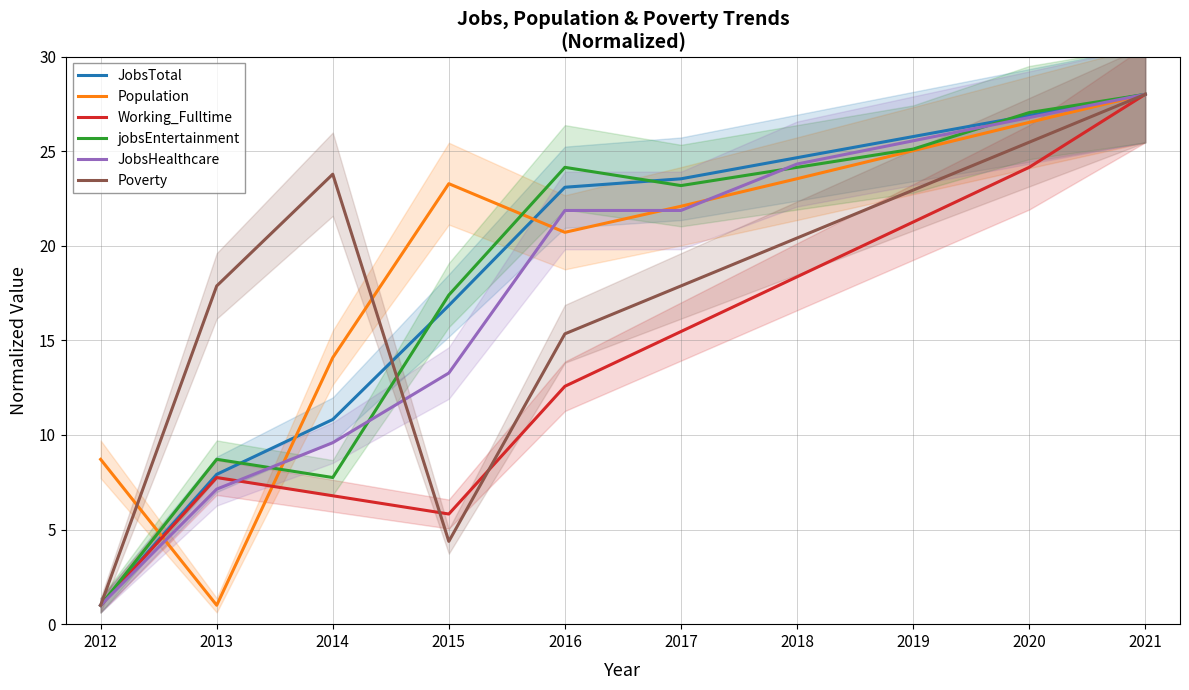

Is it true that JobsTotal equals 33.2 at 2016?

False